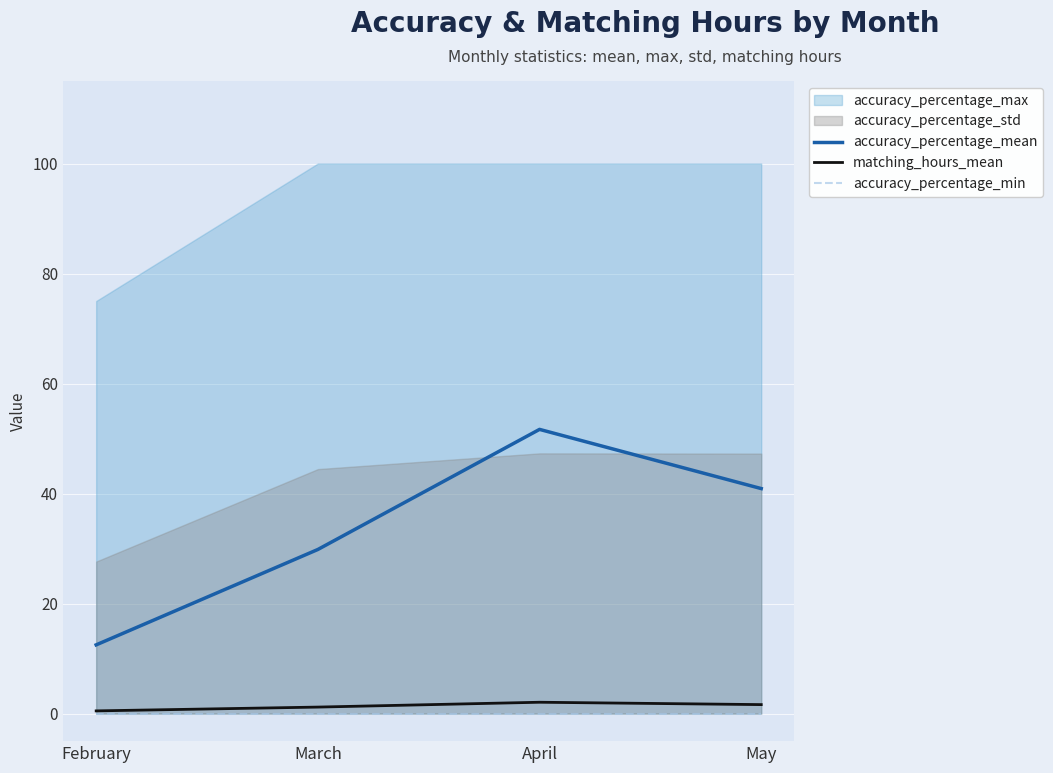

Rank the categories by matching_hours_mean value from highest to lowest.

April, May, March, February